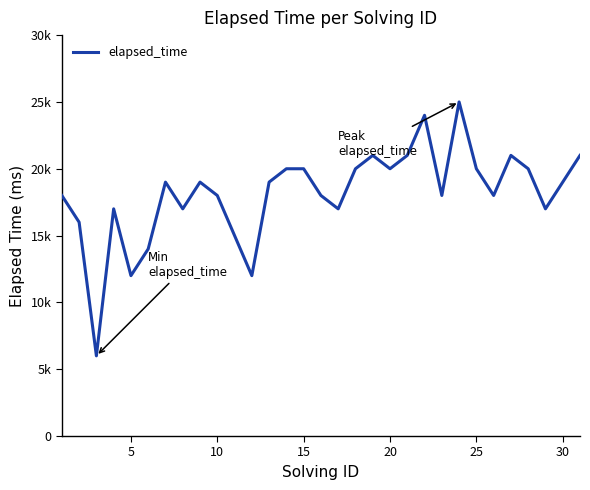

Does the chart have visible grid lines?

No